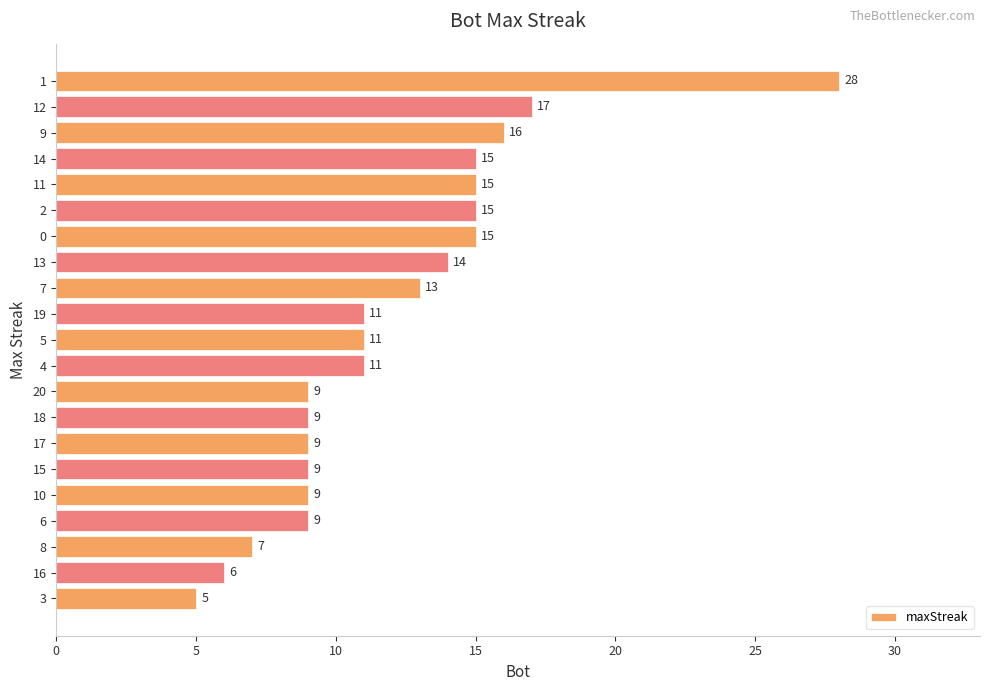

The value at 17 is 9. True or false?

True